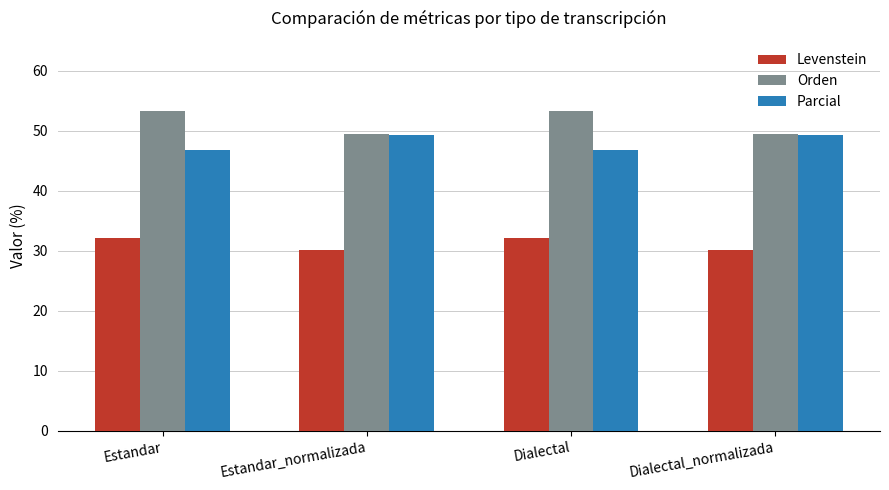

At how many categories does at least one series exceed 41?

4